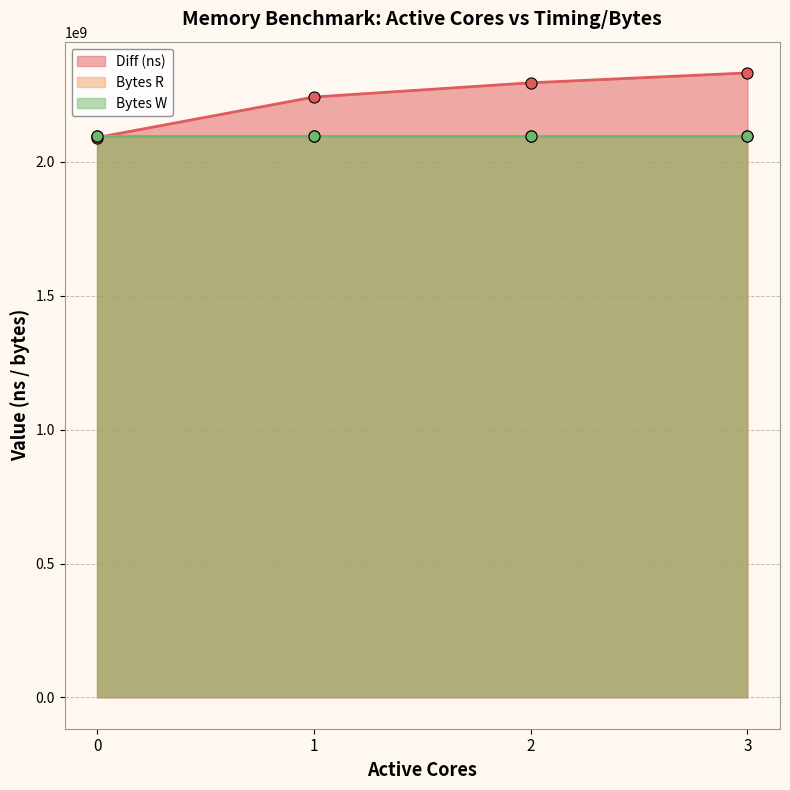

What is the approximate value of Bytes W at 2?

2097152000